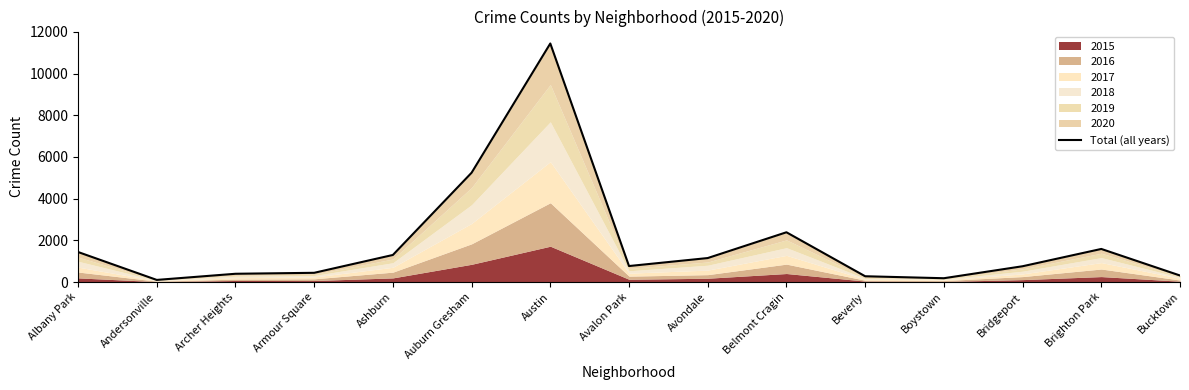

What is the label of the 5th point from the left?

Ashburn